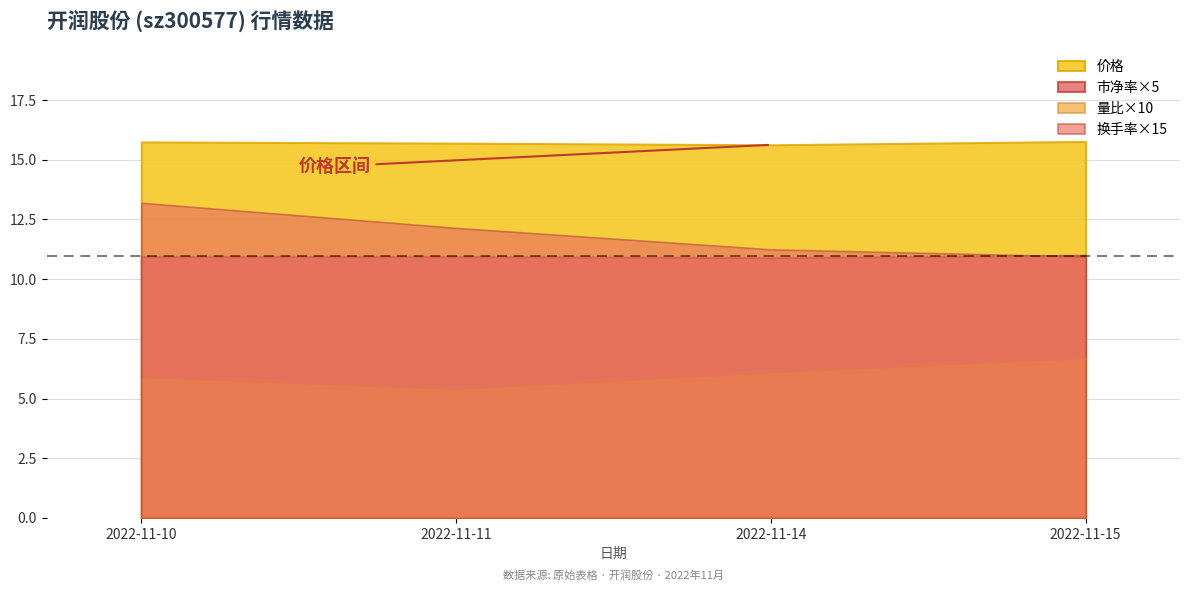

List the series in order of their peak value, lowest first.

量比×10, 市净率×5, 换手率×15, 价格